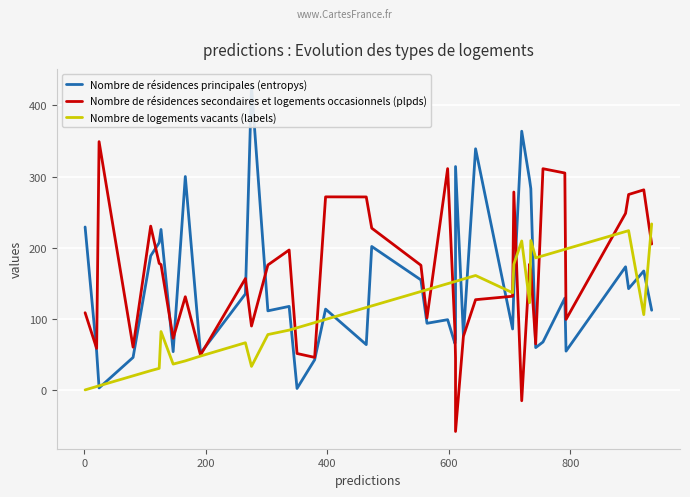

What is the difference between the maximum and minimum values in the Nombre de résidences secondaires et logements occasionnels (plpds) series?

407.2